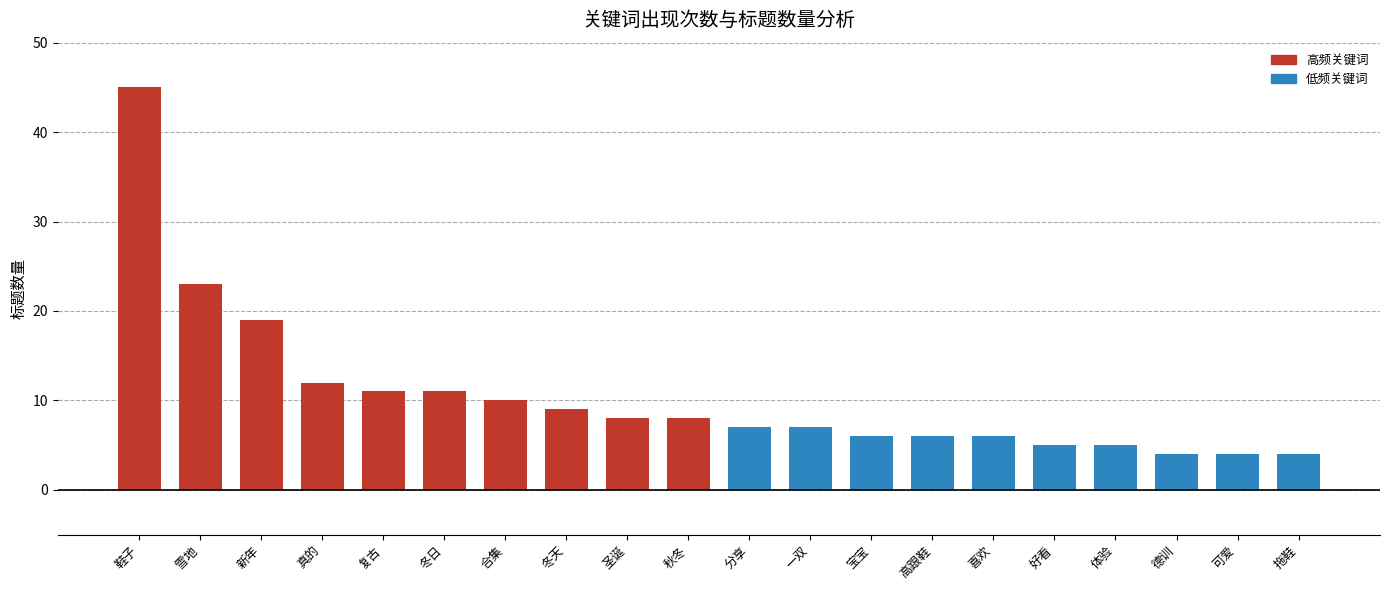

What is the ratio of the value at 新年 to the value at 鞋子?

0.4